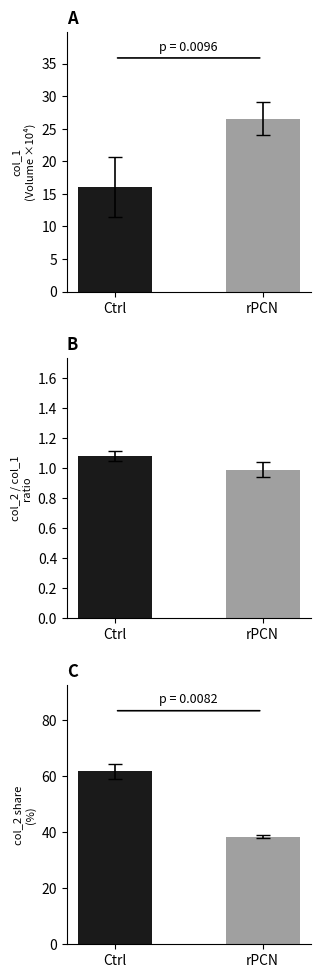

At which category does the chart reach its peak across all series?

Ctrl